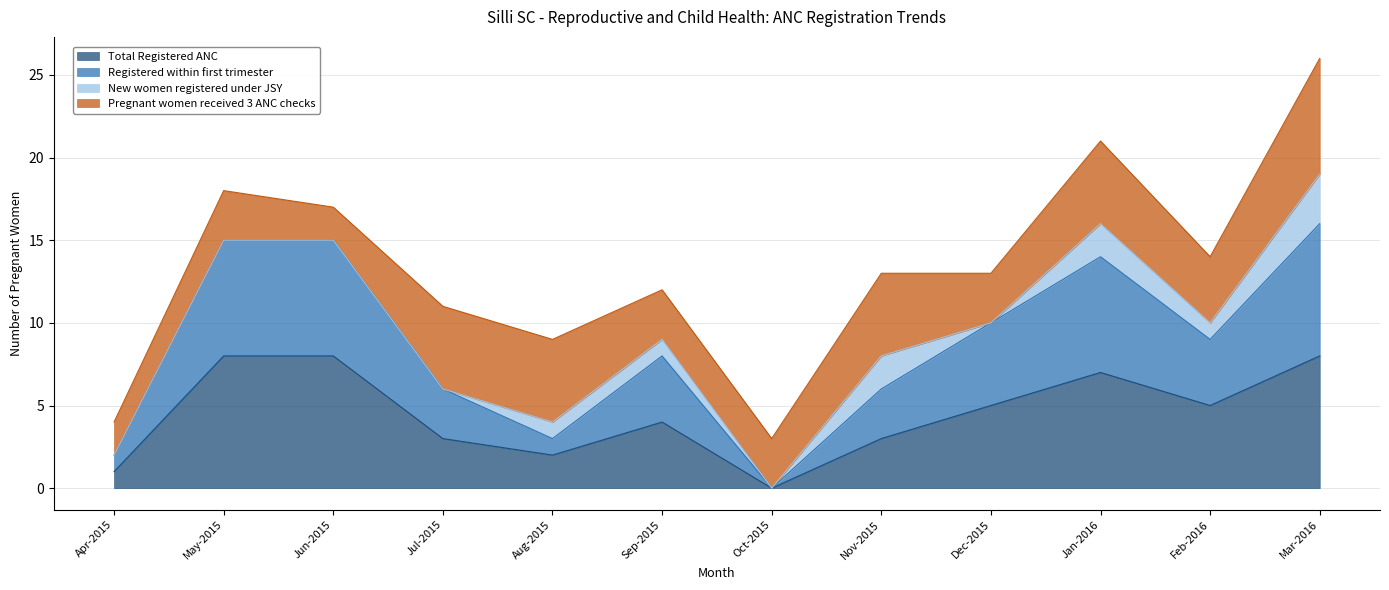

What is the maximum value for Total Registered ANC?

8